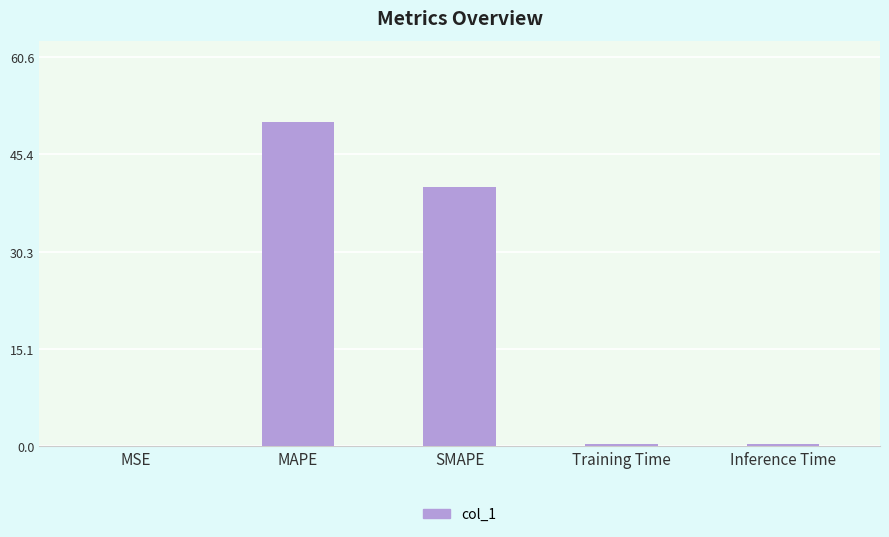

Does the chart contain stacked bars?

No